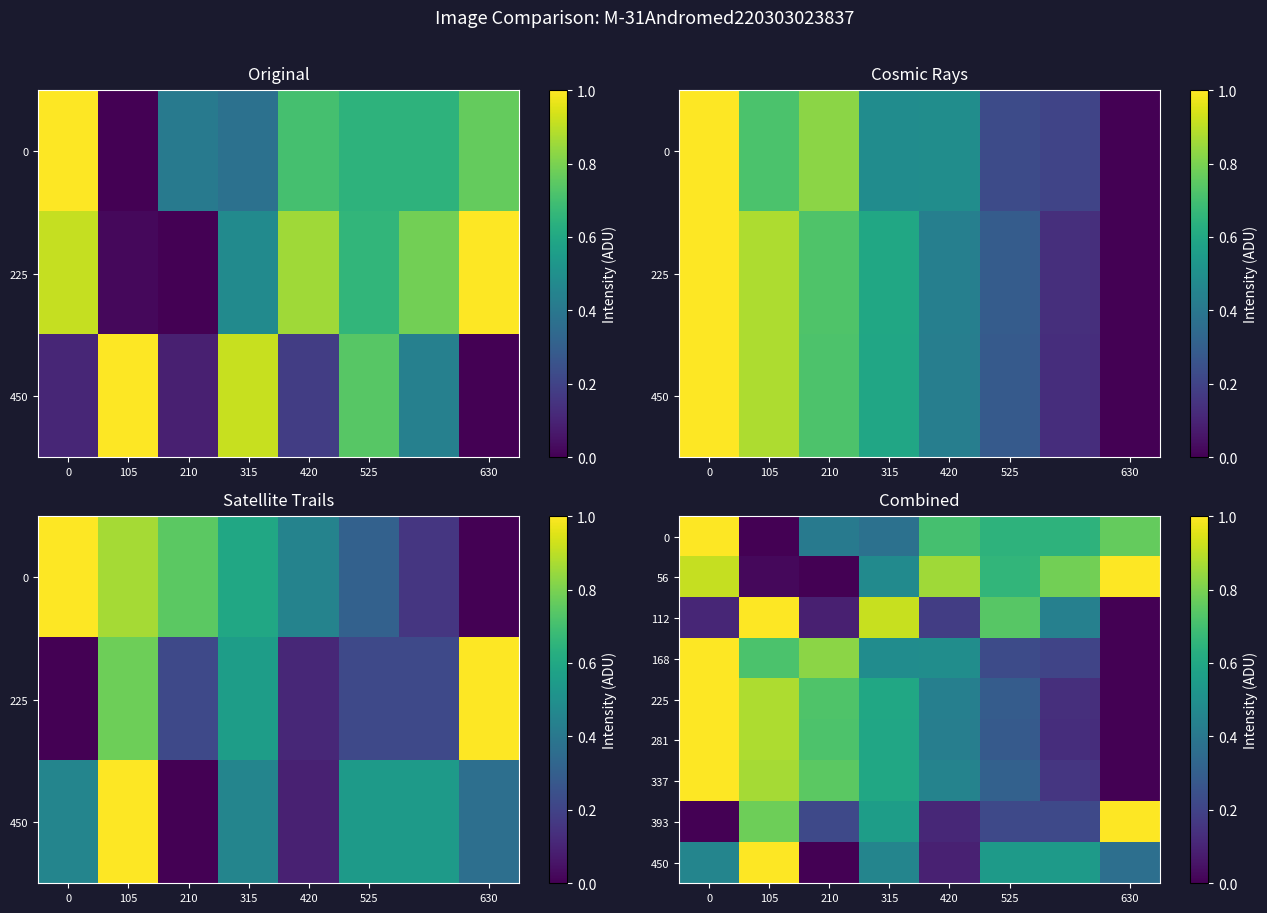

Which series has the largest total across all categories?

56